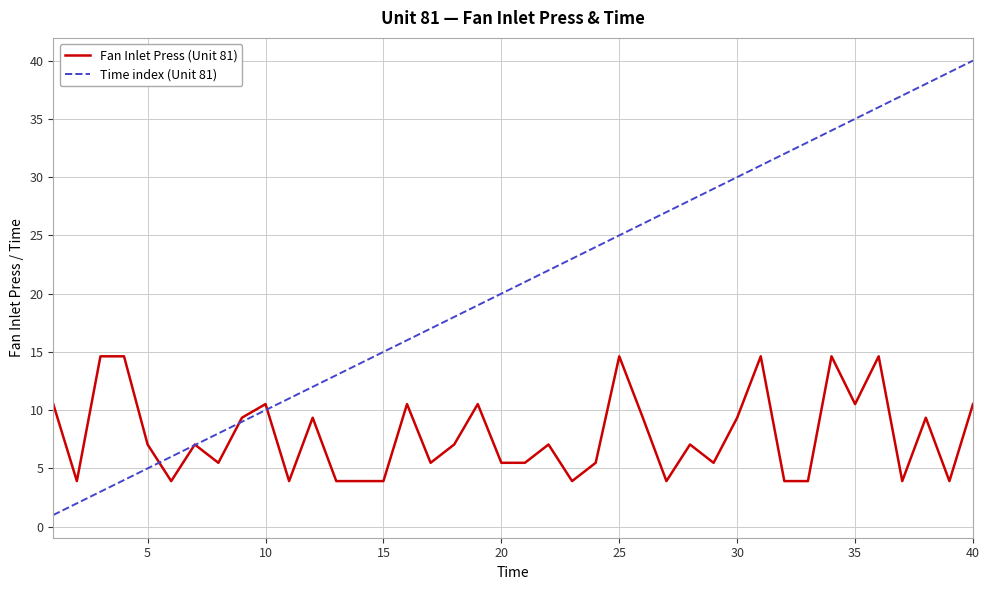

What is the highest value of the Fan Inlet Press (Unit 81) series?

14.6